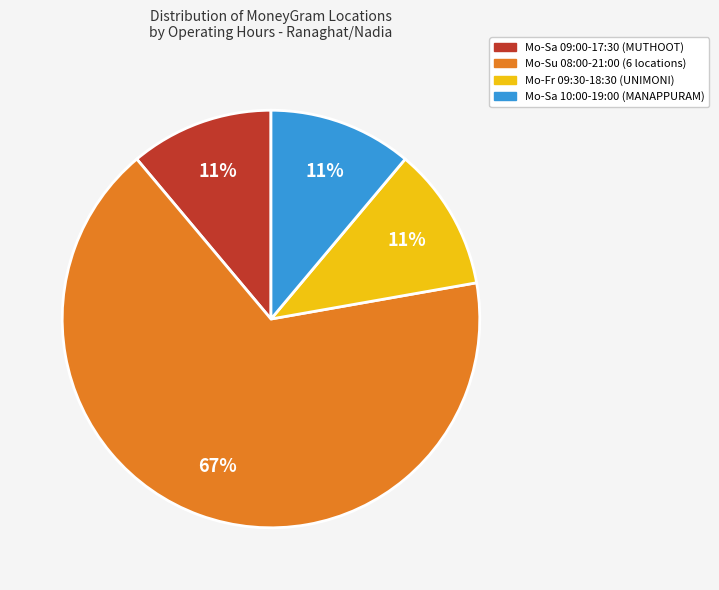

Count the number of slices in the pie.

4